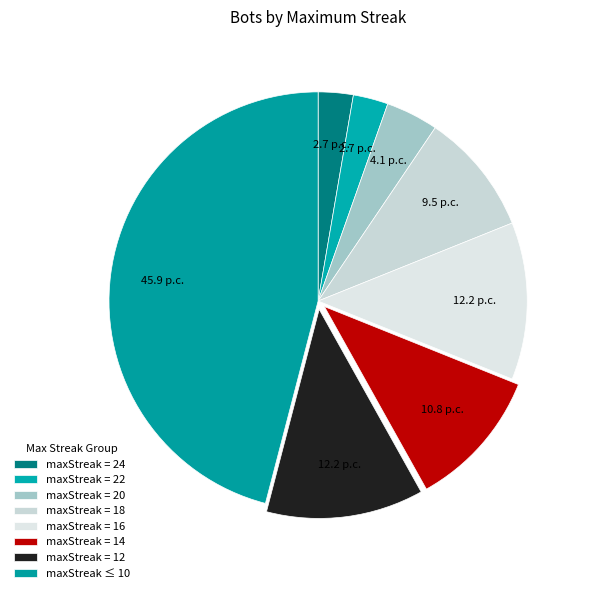

How many segments does this pie chart have?

8